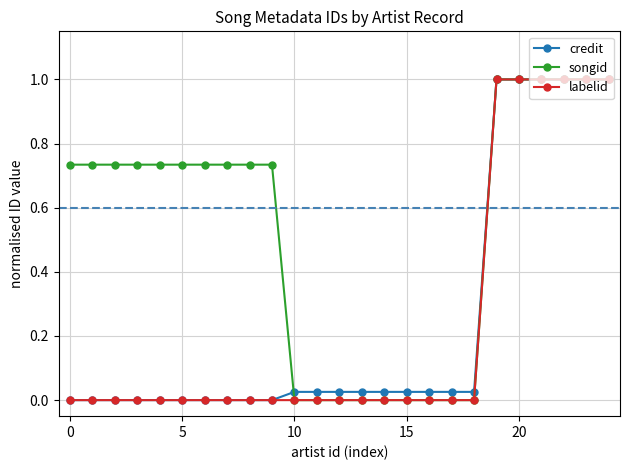

What are all the series names shown in the legend?

credit, songid, labelid